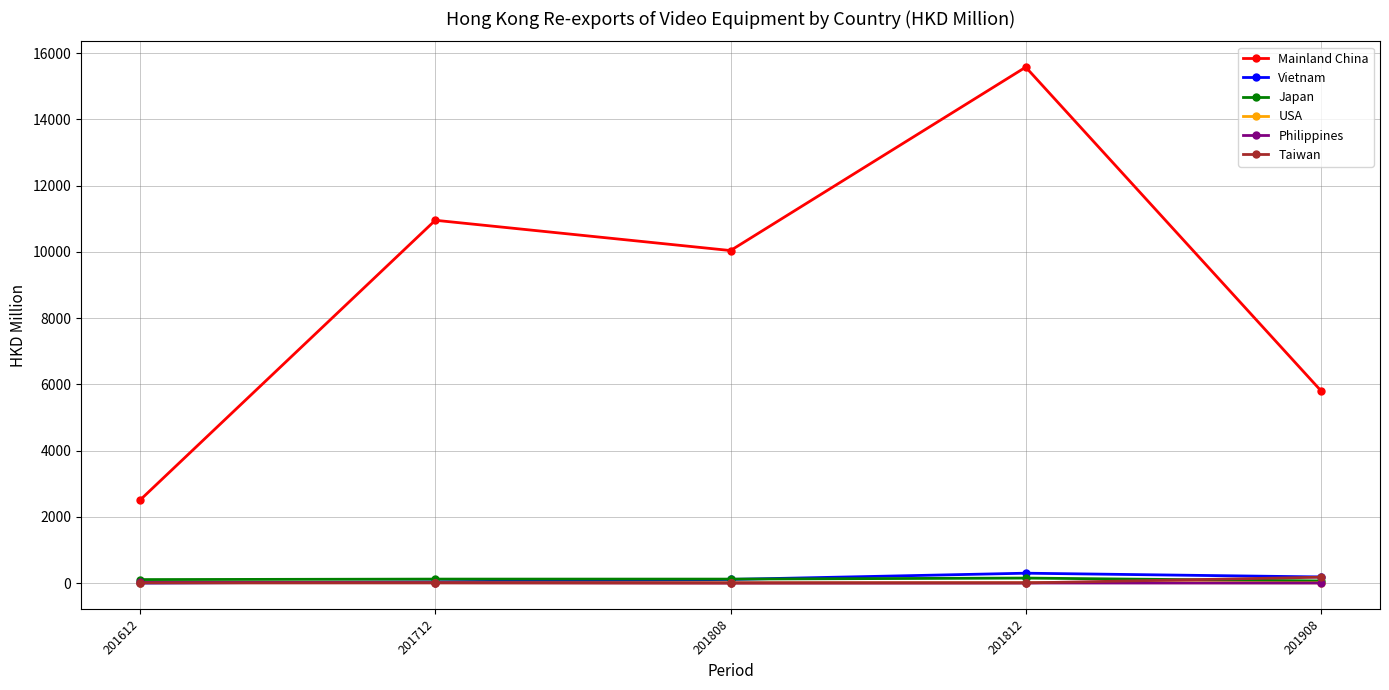

Is it true that Mainland China equals 5806.3 at 201908?

True